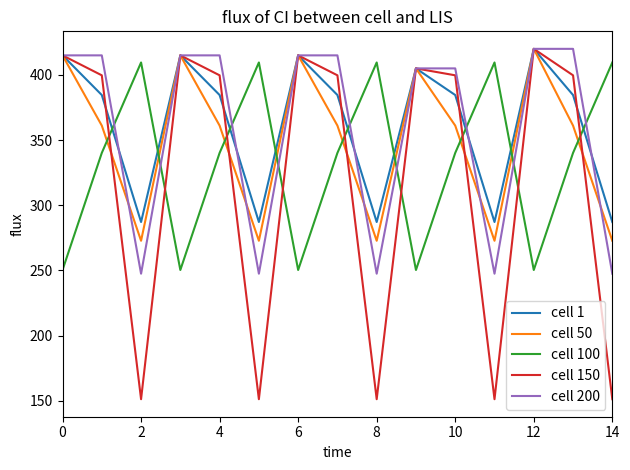

What is the lowest value of the cell 1 series?

287.1